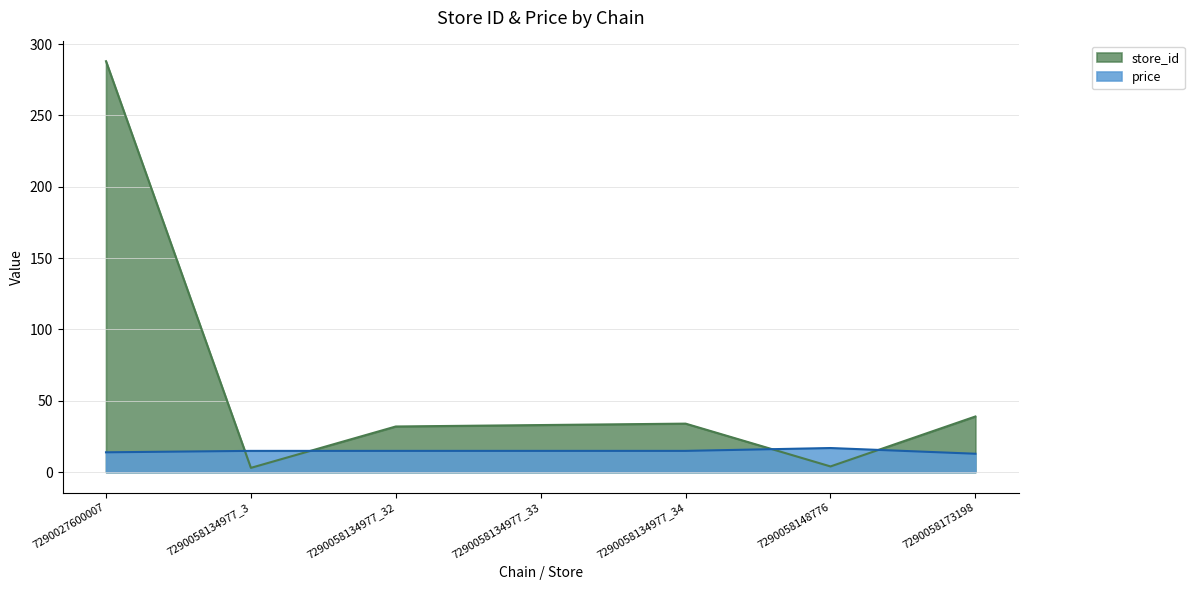

Which series changed the most between 7290027600007 and 7290058173198?

store_id